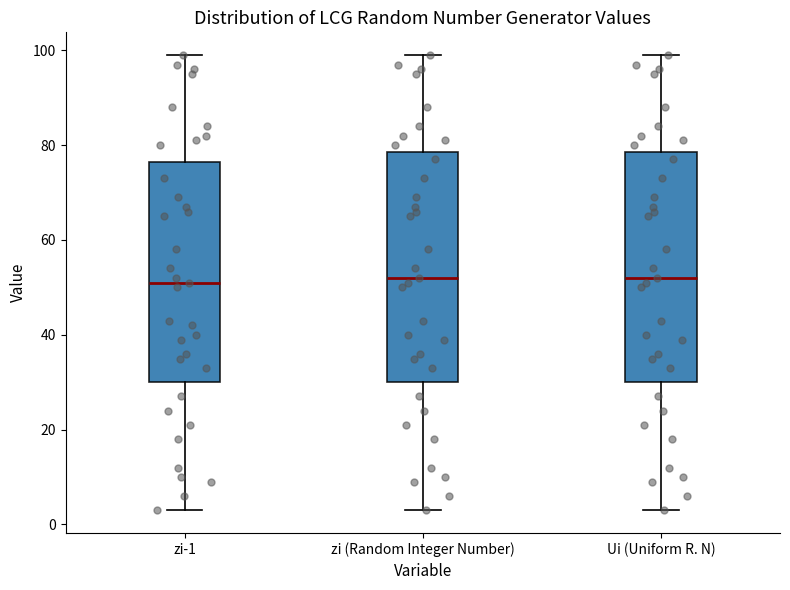

Reading left to right, transcribe this box plot: for each box, give where its median line is, the range the box spans, and where its two whiskers end, as read against the y-axis. The values are not printed on the chart, so give them approximately, as read against the axis.

zi-1: median 52, box 30 to 76, whiskers 4 to 100
zi (Random Integer Number): median 52, box 30 to 78, whiskers 4 to 100
Ui (Uniform R. N): median 52, box 30 to 78, whiskers 4 to 100